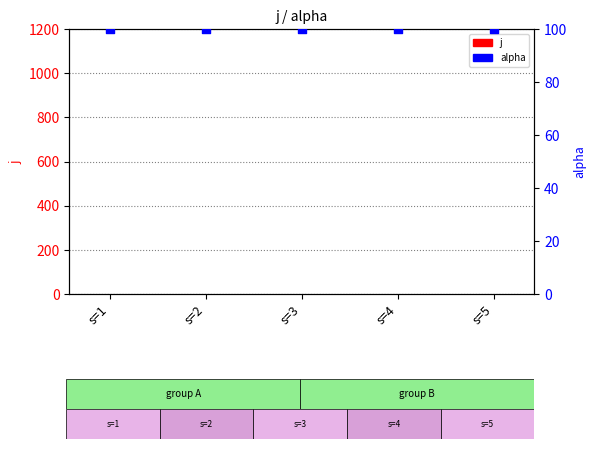

At how many categories does at least one series exceed 69?

5